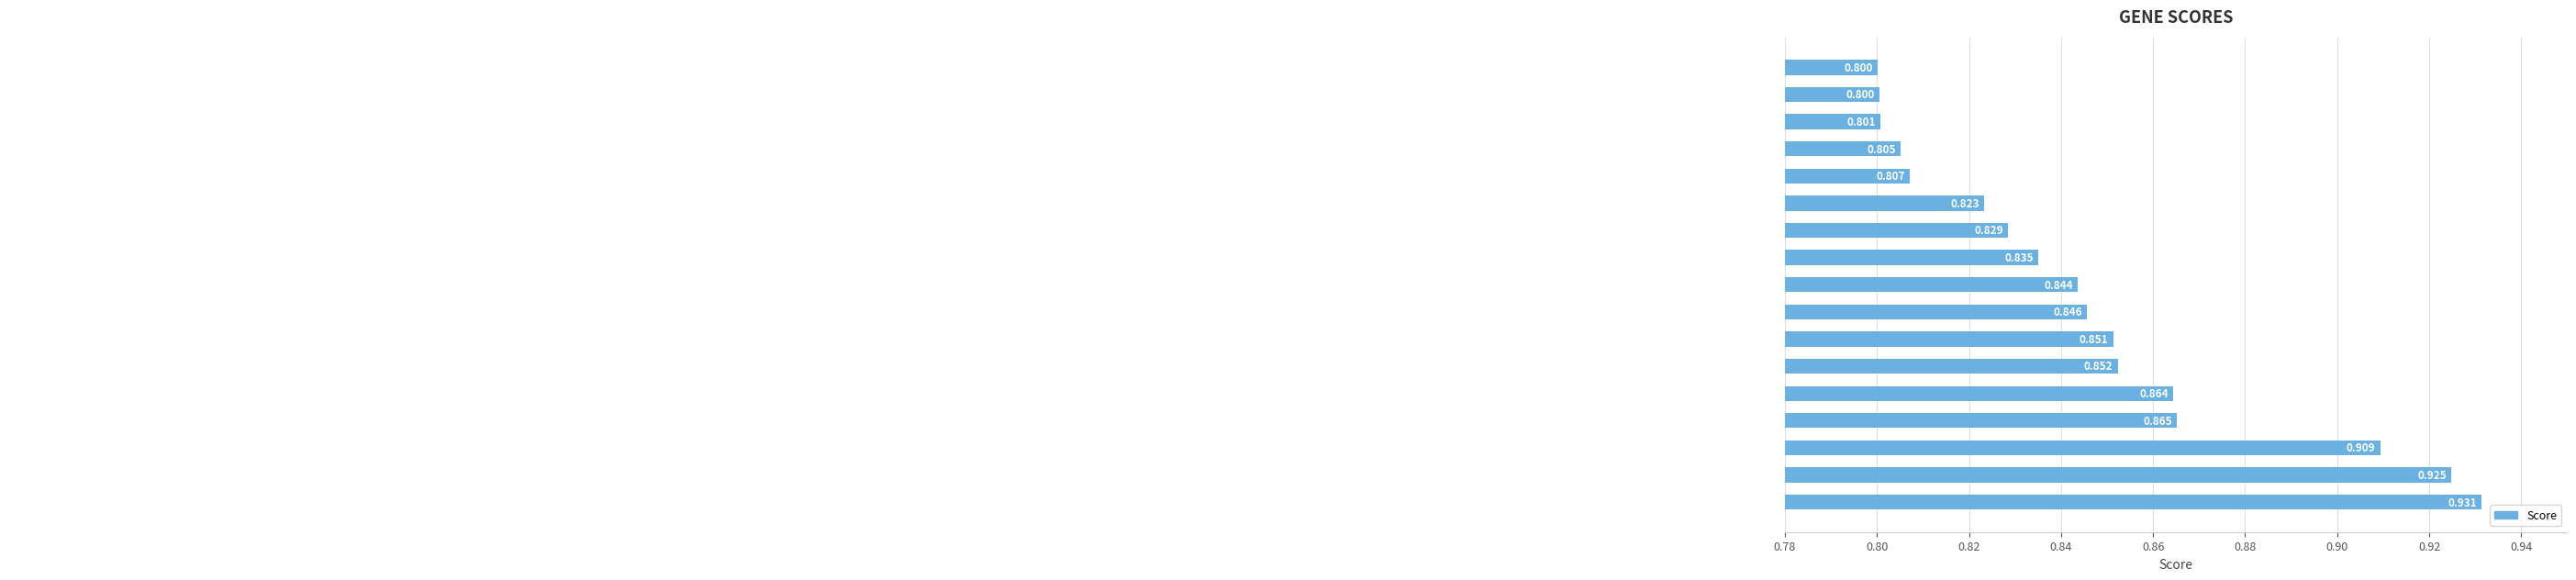

How many bars are there in total?

17